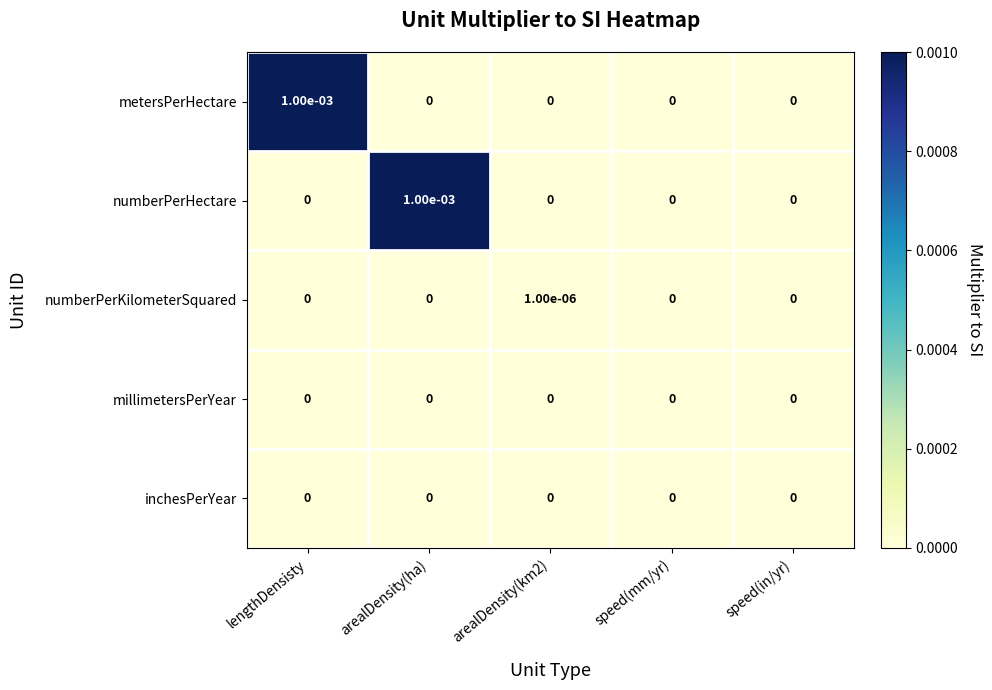

Which series changed the most between lengthDensisty and speed(mm/yr)?

metersPerHectare